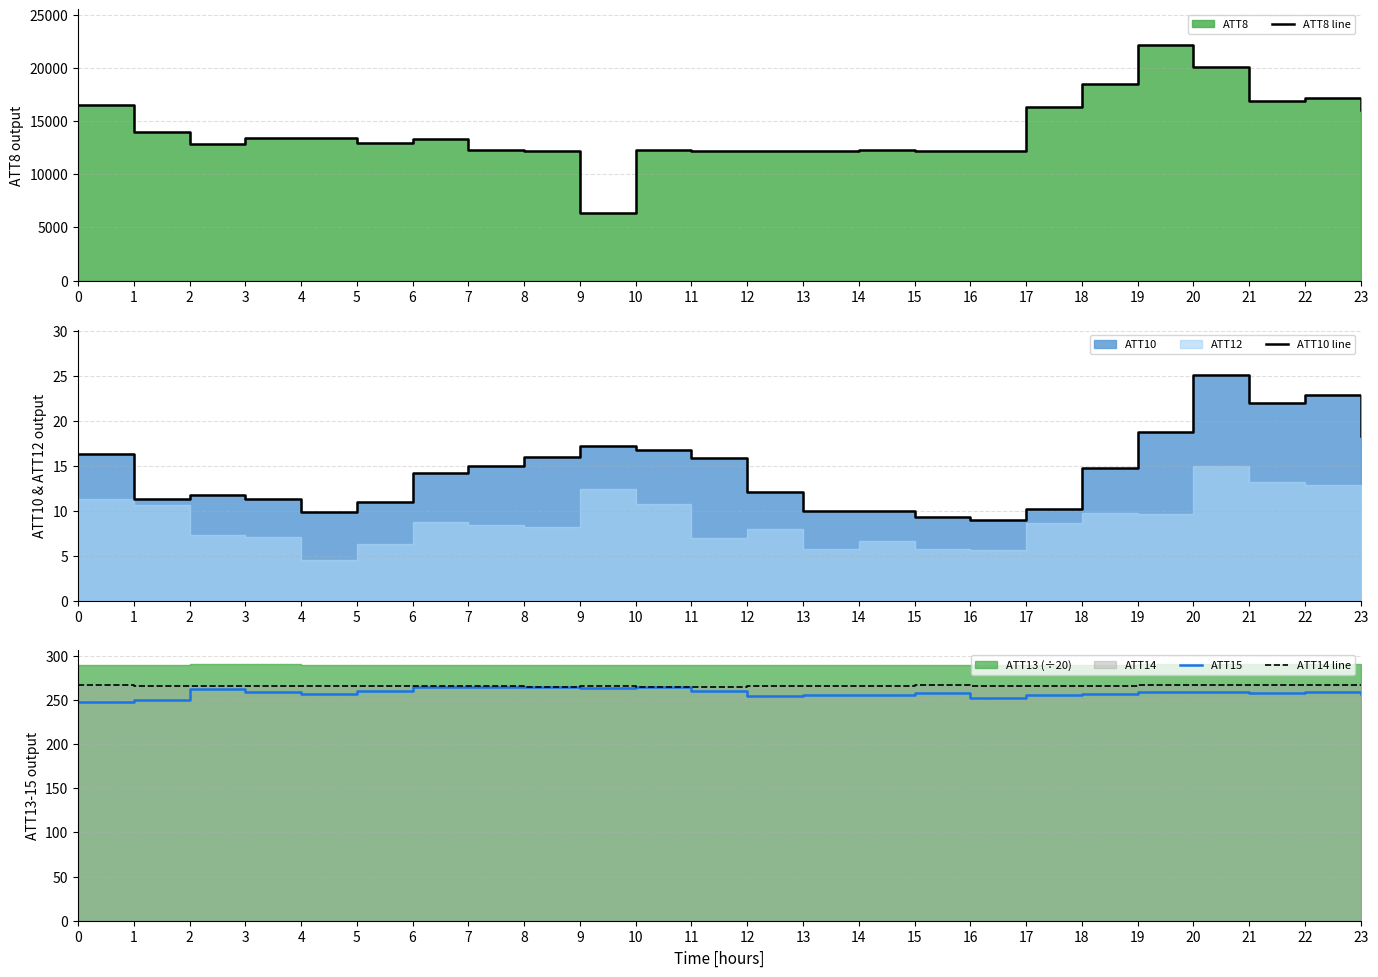

What is the sum of all ATT10 line values?

348.6